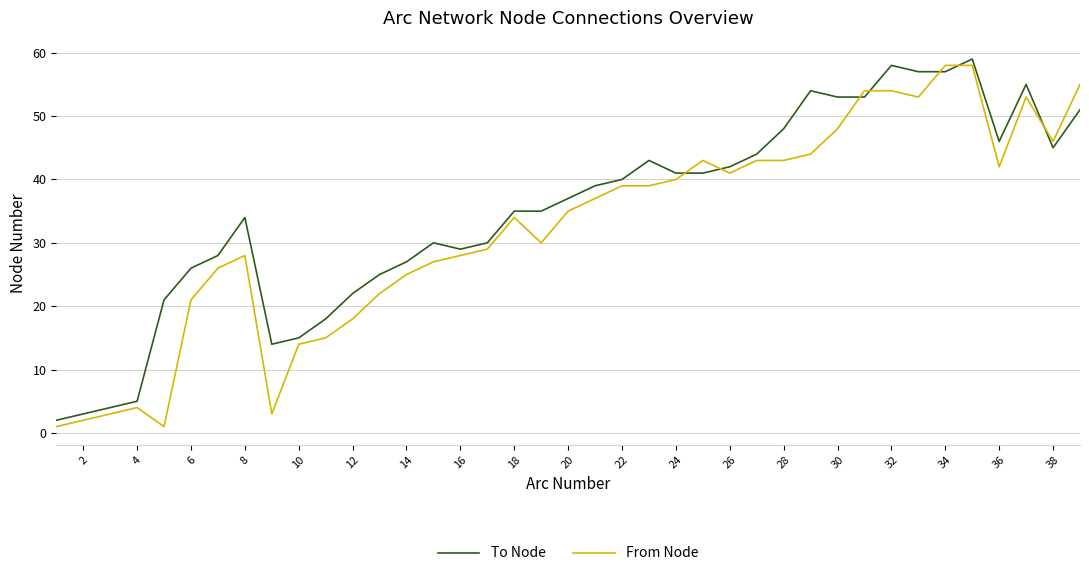

True or false: To Node and From Node cross at least once.

True